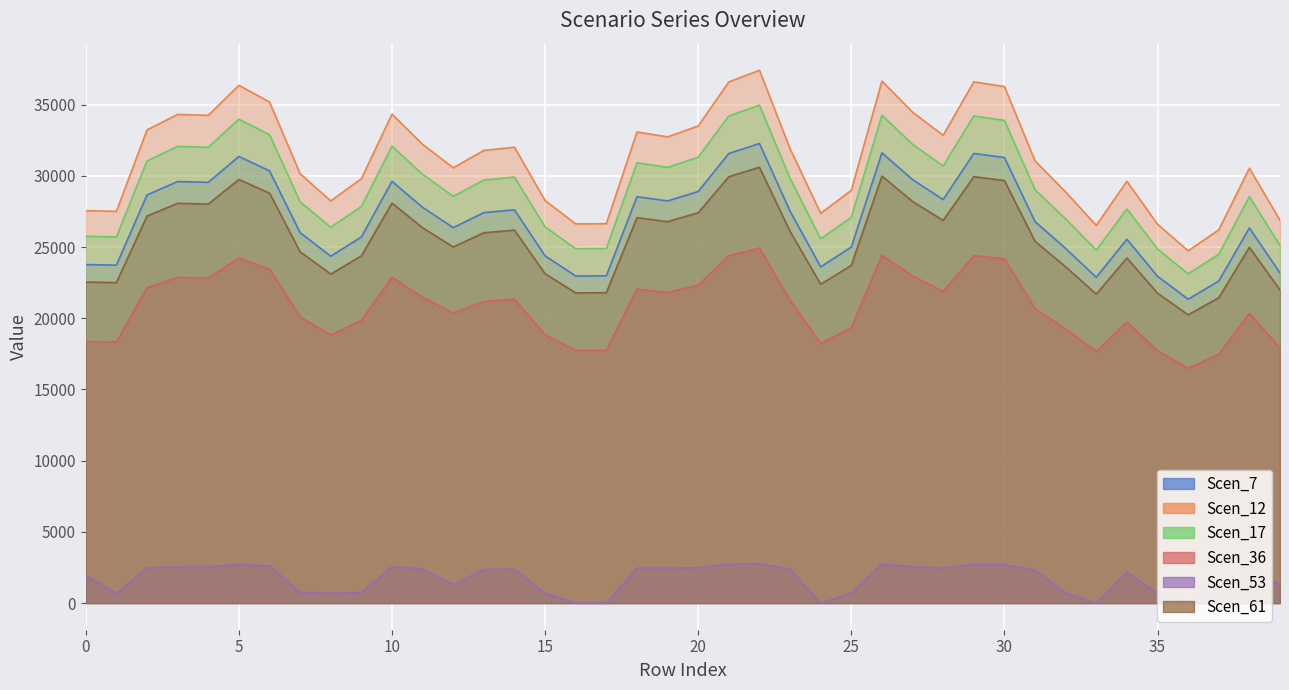

Is it true that Scen_36 equals 22140.6 at 2?

True